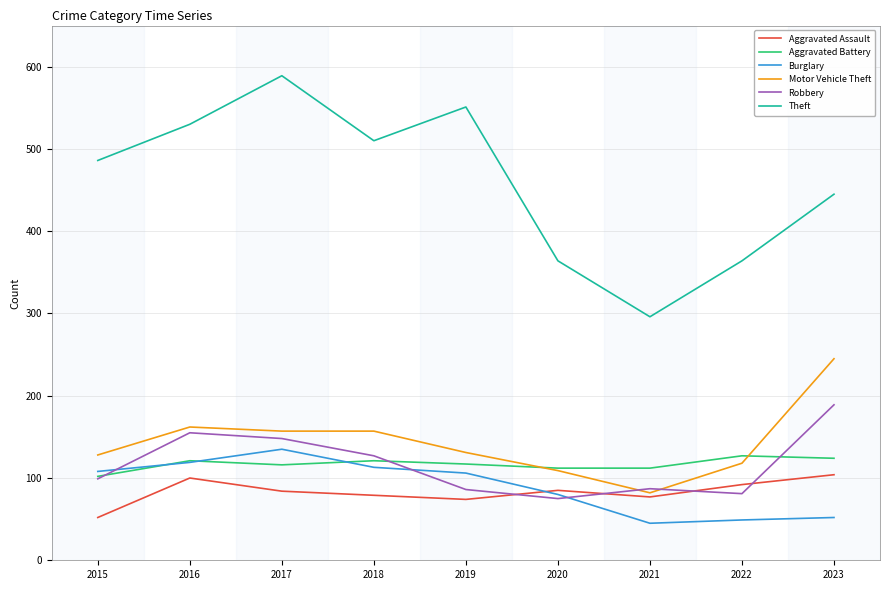

What is the difference between the maximum and minimum values in the Burglary series?

90